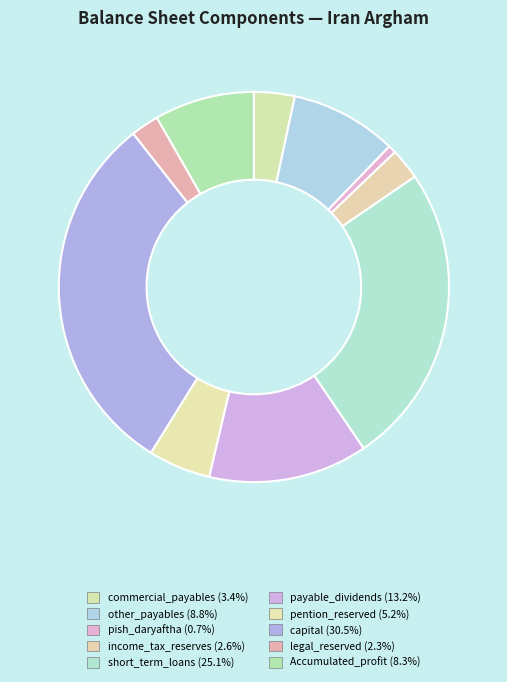

What percentage is NOT represented by capital?

69.5%